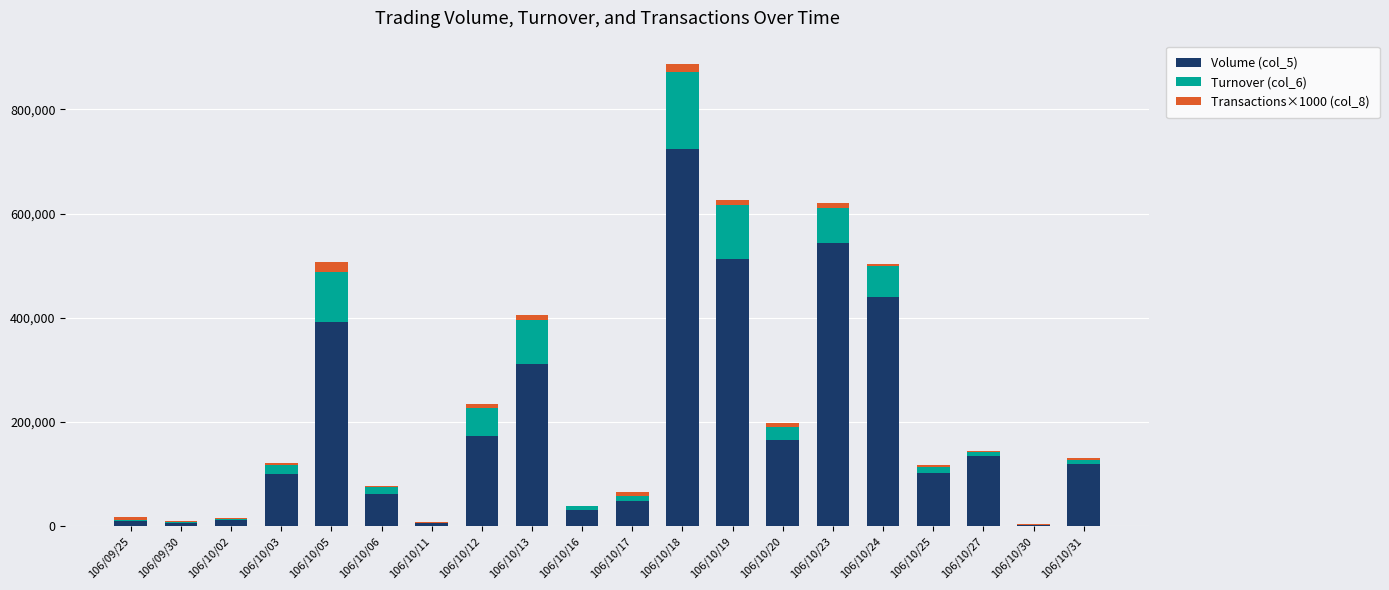

At which category is the sum across all series the highest?

106/10/18